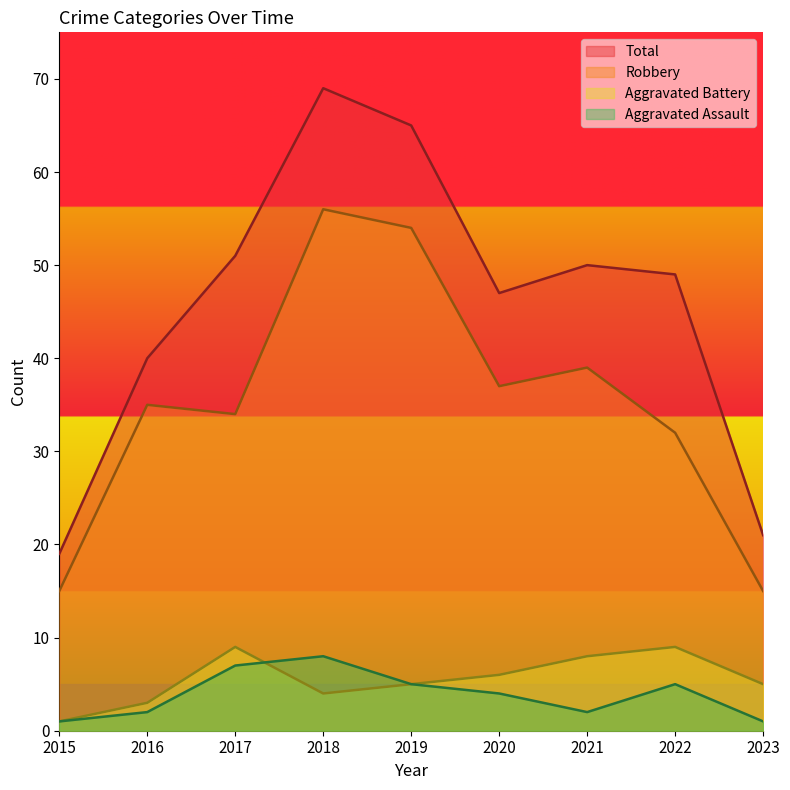

Between 2015 and 2023, which series saw the biggest shift?

Aggravated Battery